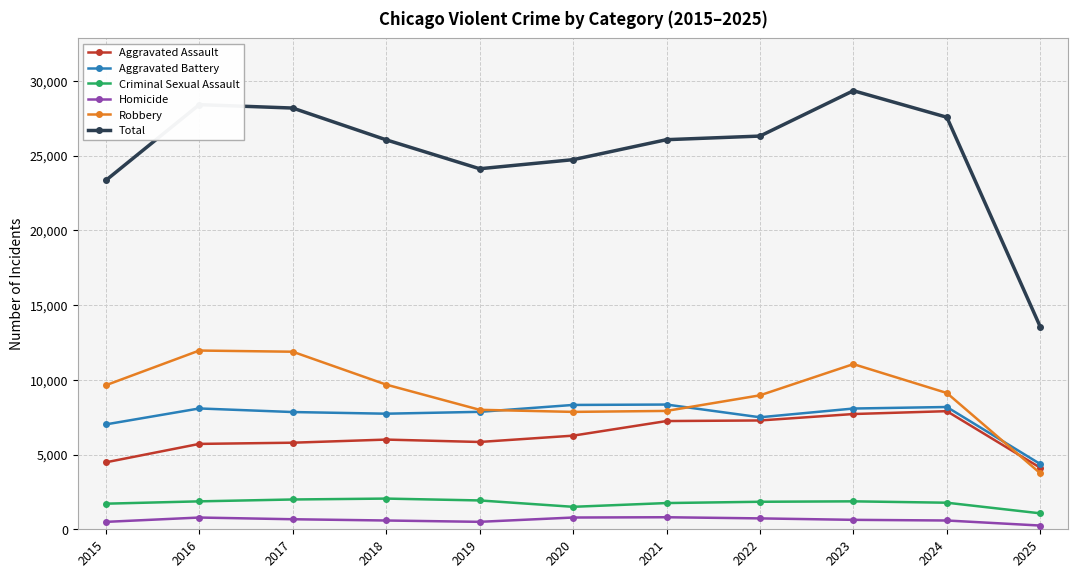

In Robbery, how many points are higher than both neighbors (excluding endpoints)?

2